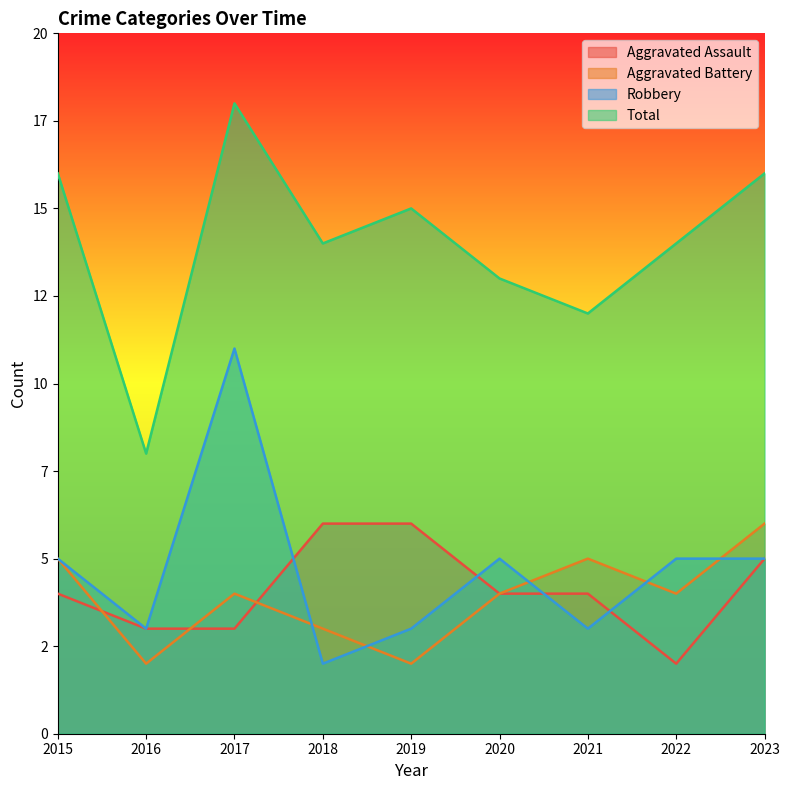

Between 2020 and 2021, which series saw the biggest shift?

Robbery